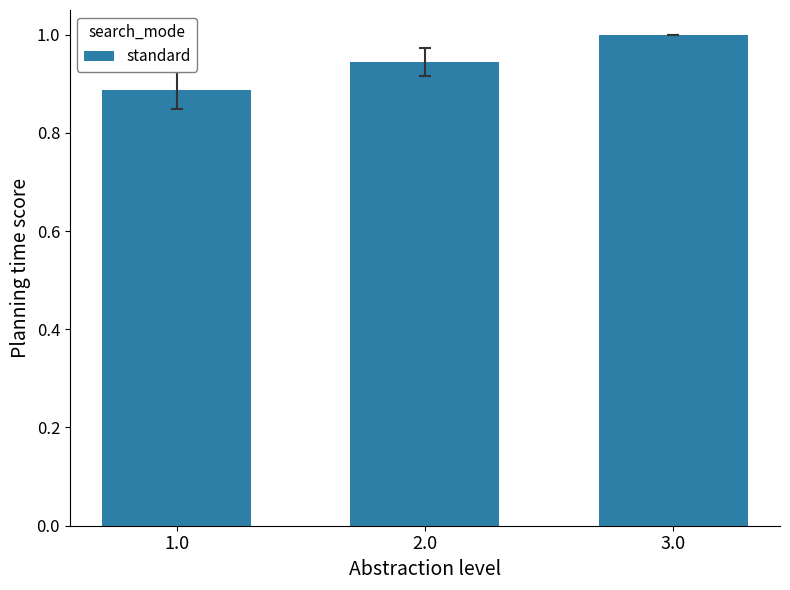

What is the difference between the maximum and minimum values?

0.1